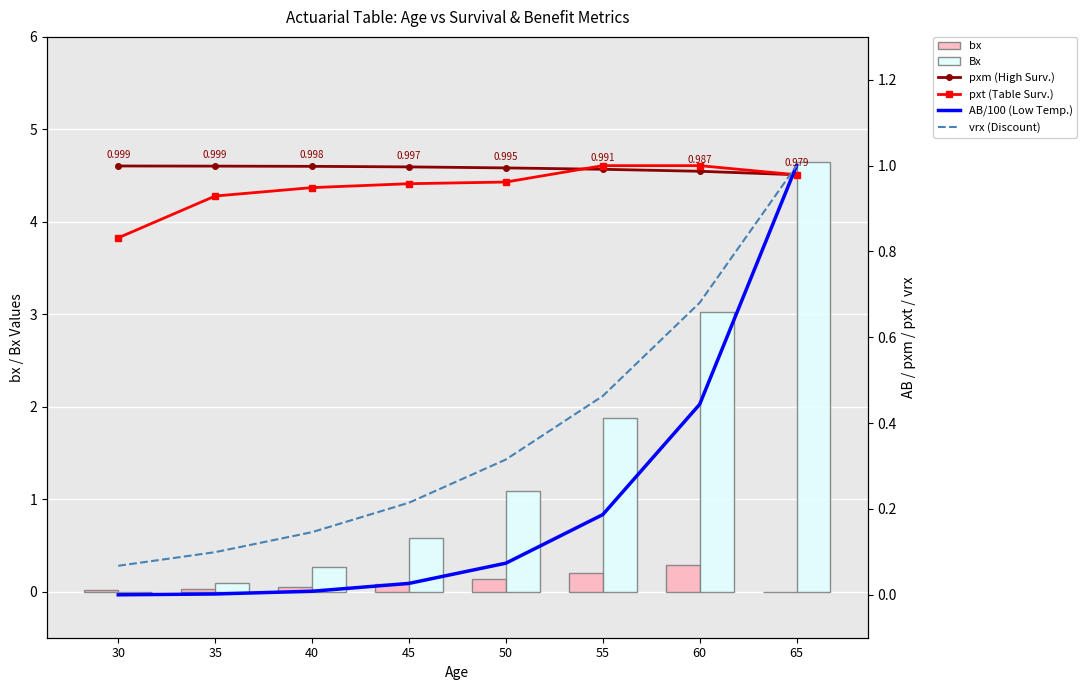

Which has a higher value, 40 or 55?

55